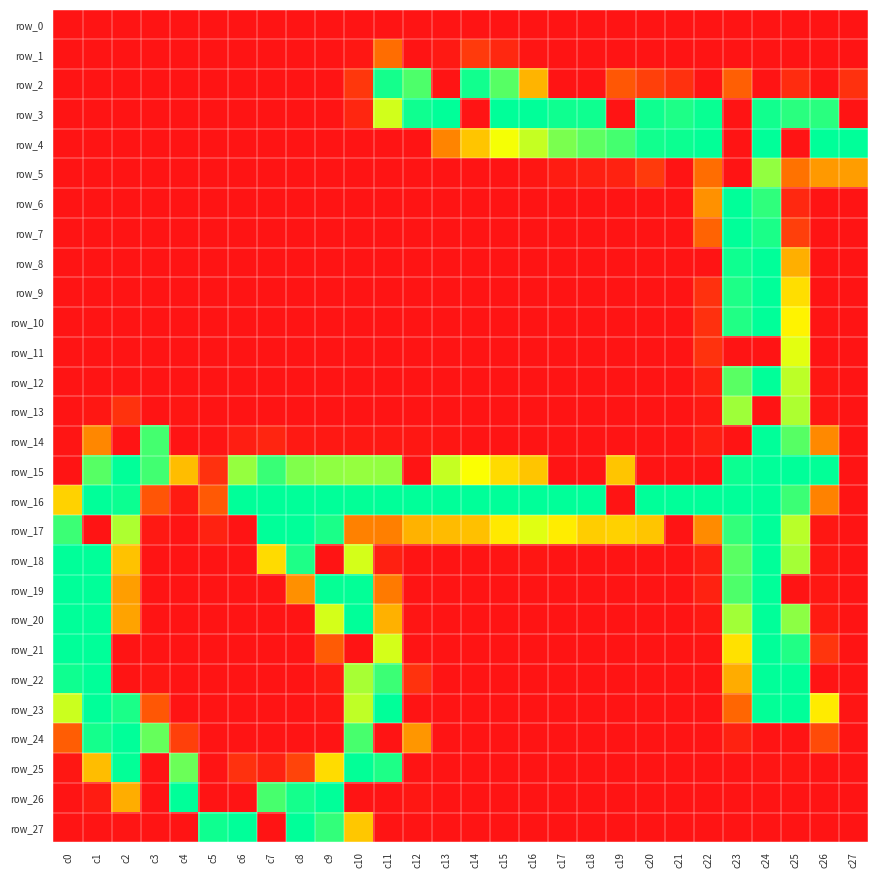

Where is row_13 nearest to the value 101?

c2